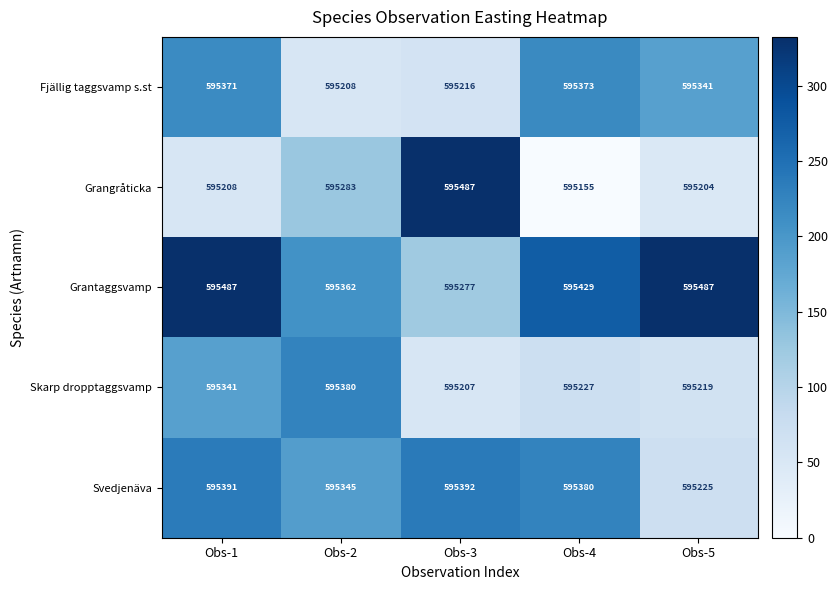

What is the total value across all series at Obs-2?

2976578